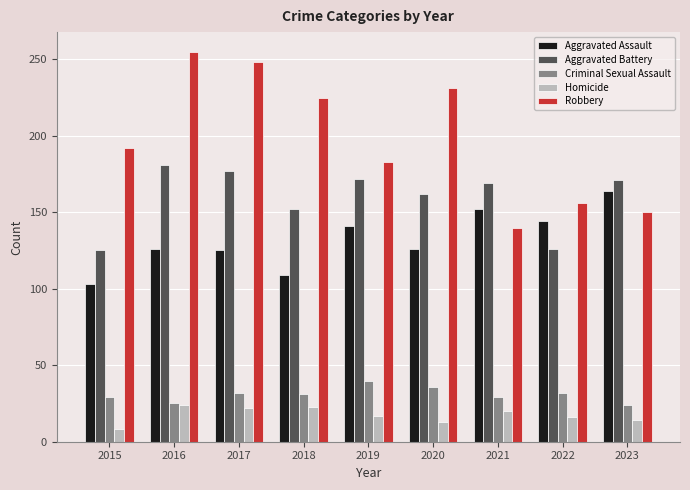

What is the maximum value for Robbery?

255